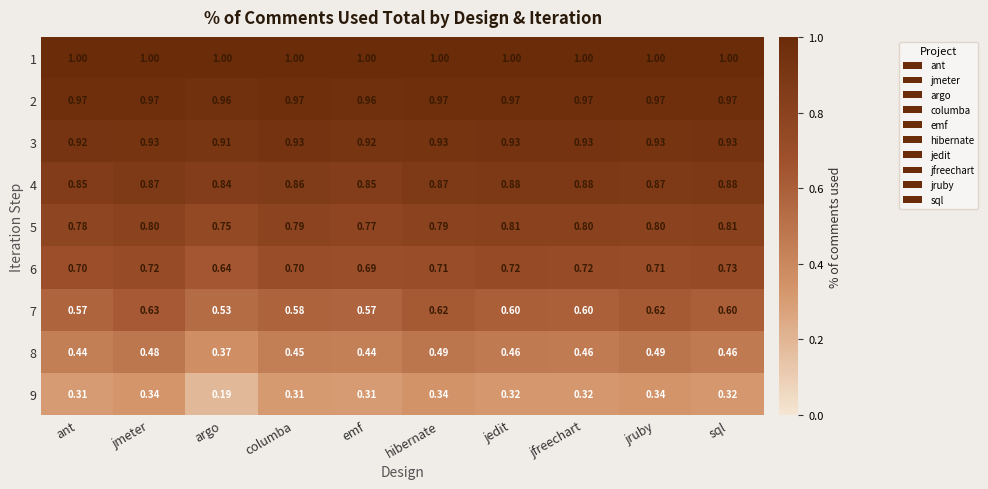

Where is 6 nearest to the value 0?

argo